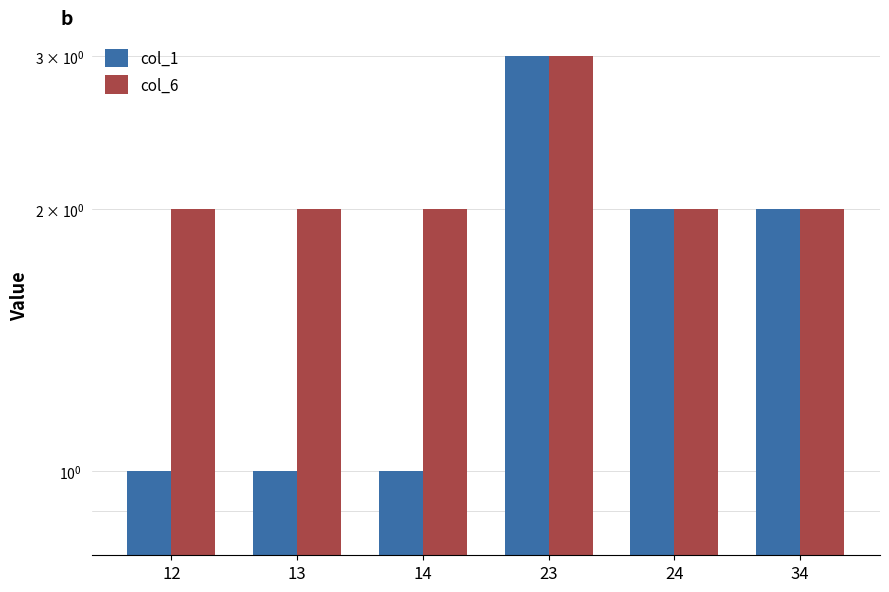

What is the value of the col_6 bar at the 1st from the left?

2